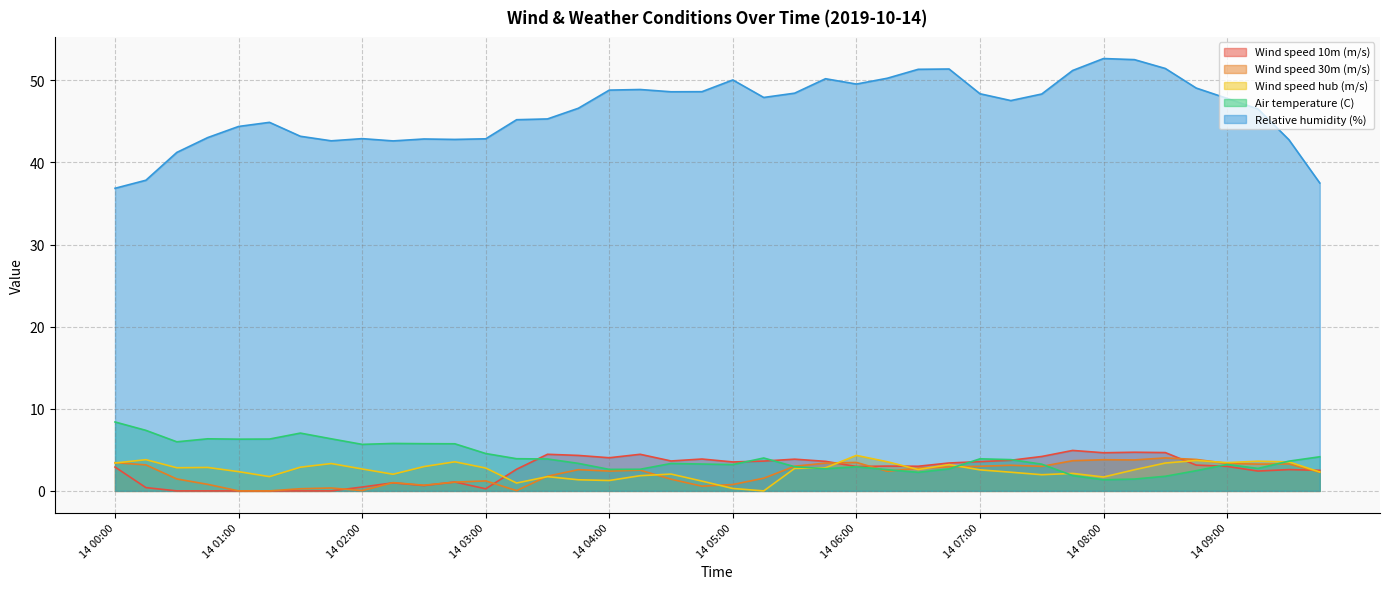

Where does the Air temperature (C) series first go above 3?

14 00:00